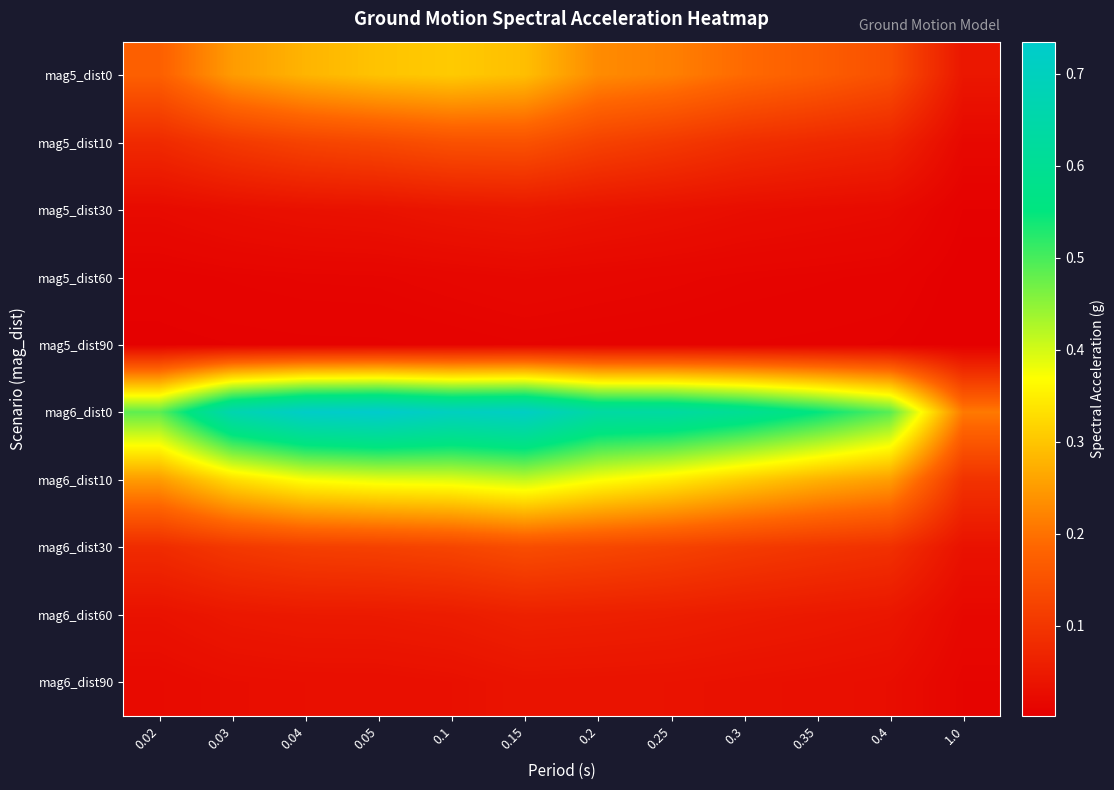

Which category has the highest value across all series?

0.05